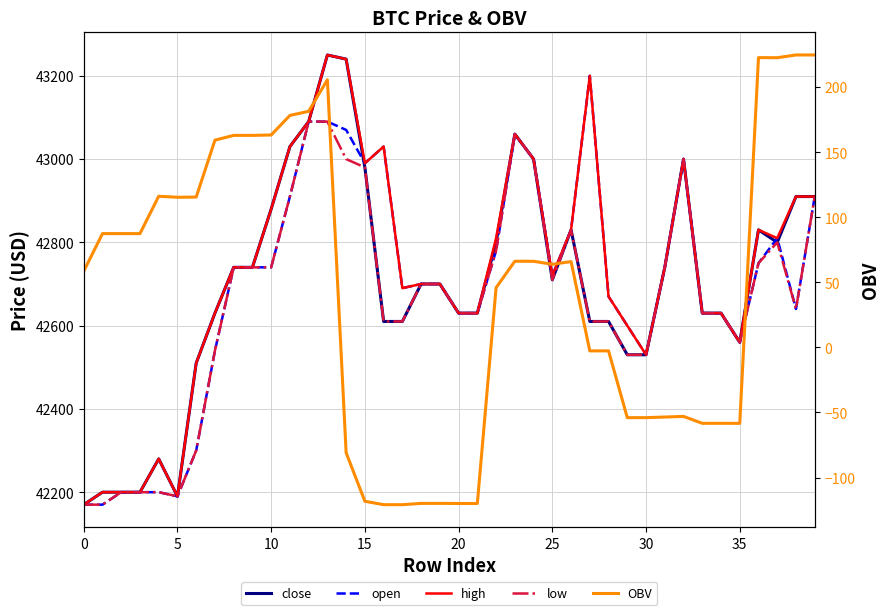

Count the number of data series in this chart.

5